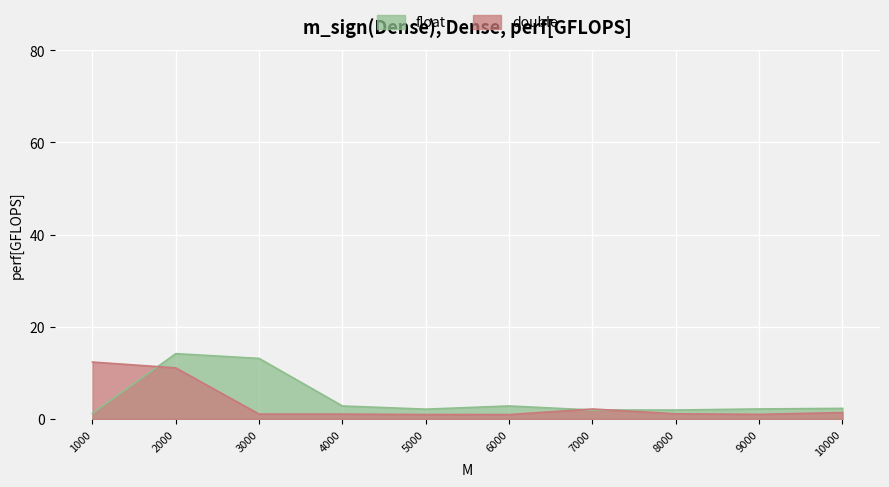

Where is double nearest to the value 6?

7000